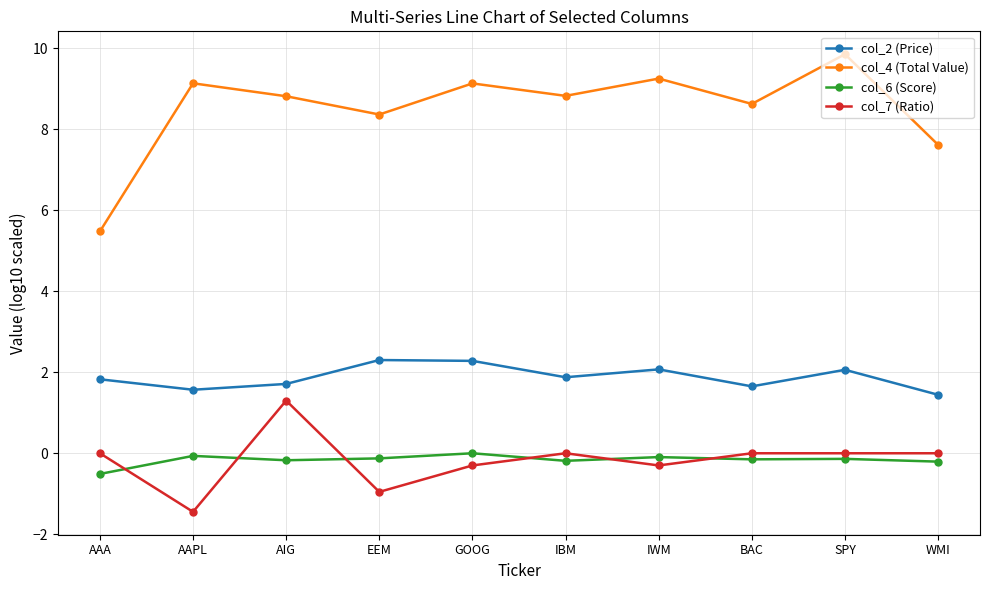

What is the label of the 2nd point from the left?

AAPL